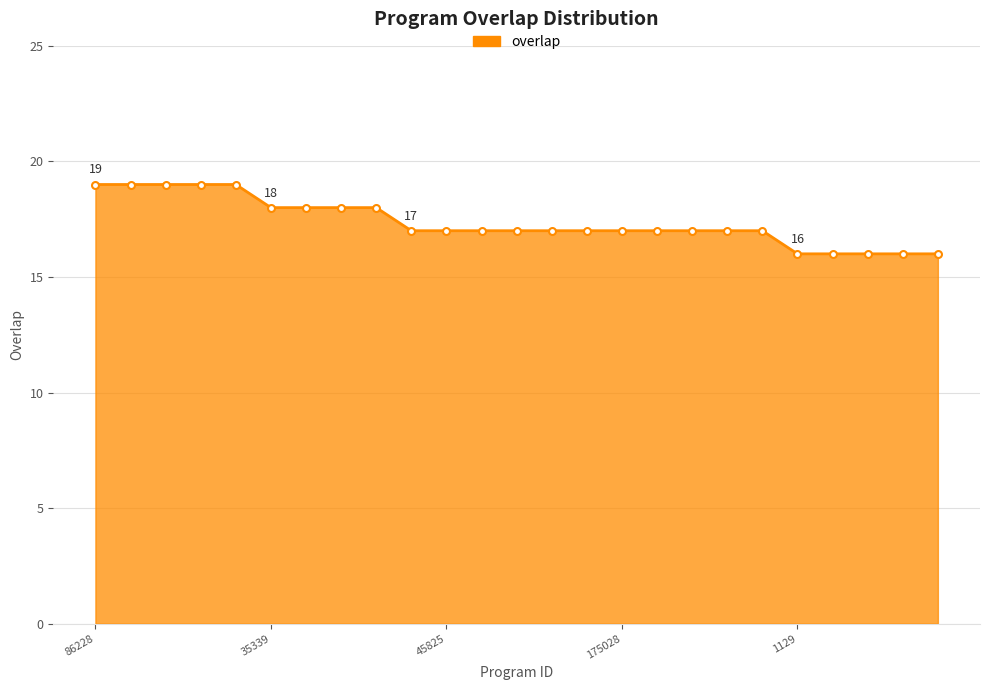

What is the greatest value displayed?

19